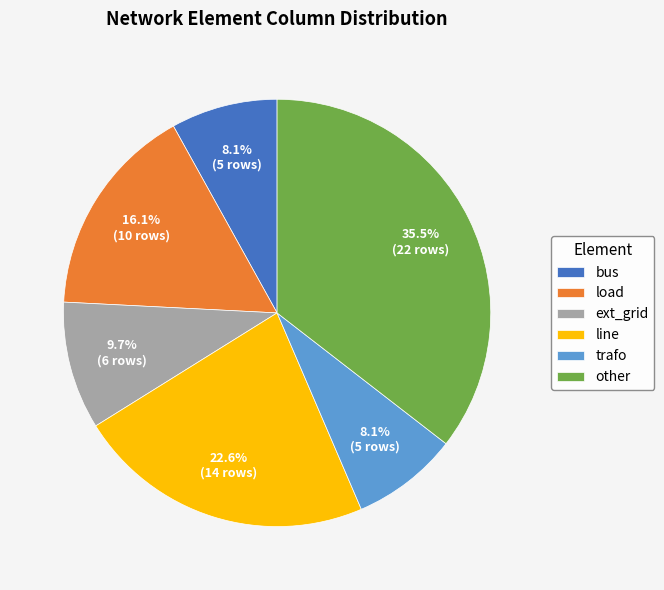

What percentage is the ext_grid slice, to the nearest percent?

10%